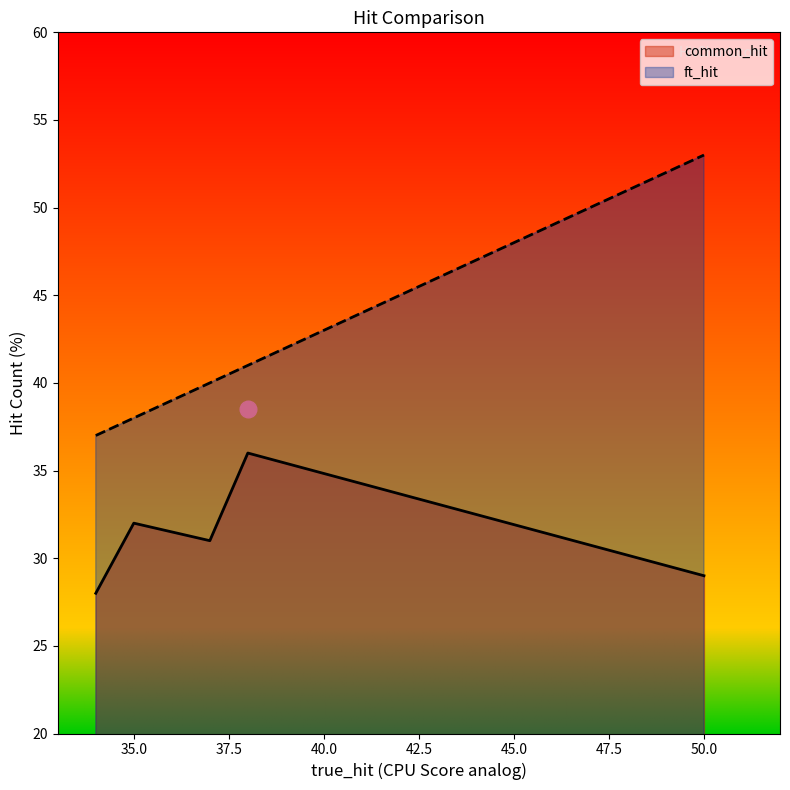

At which category is the sum across all series the highest?

50.0